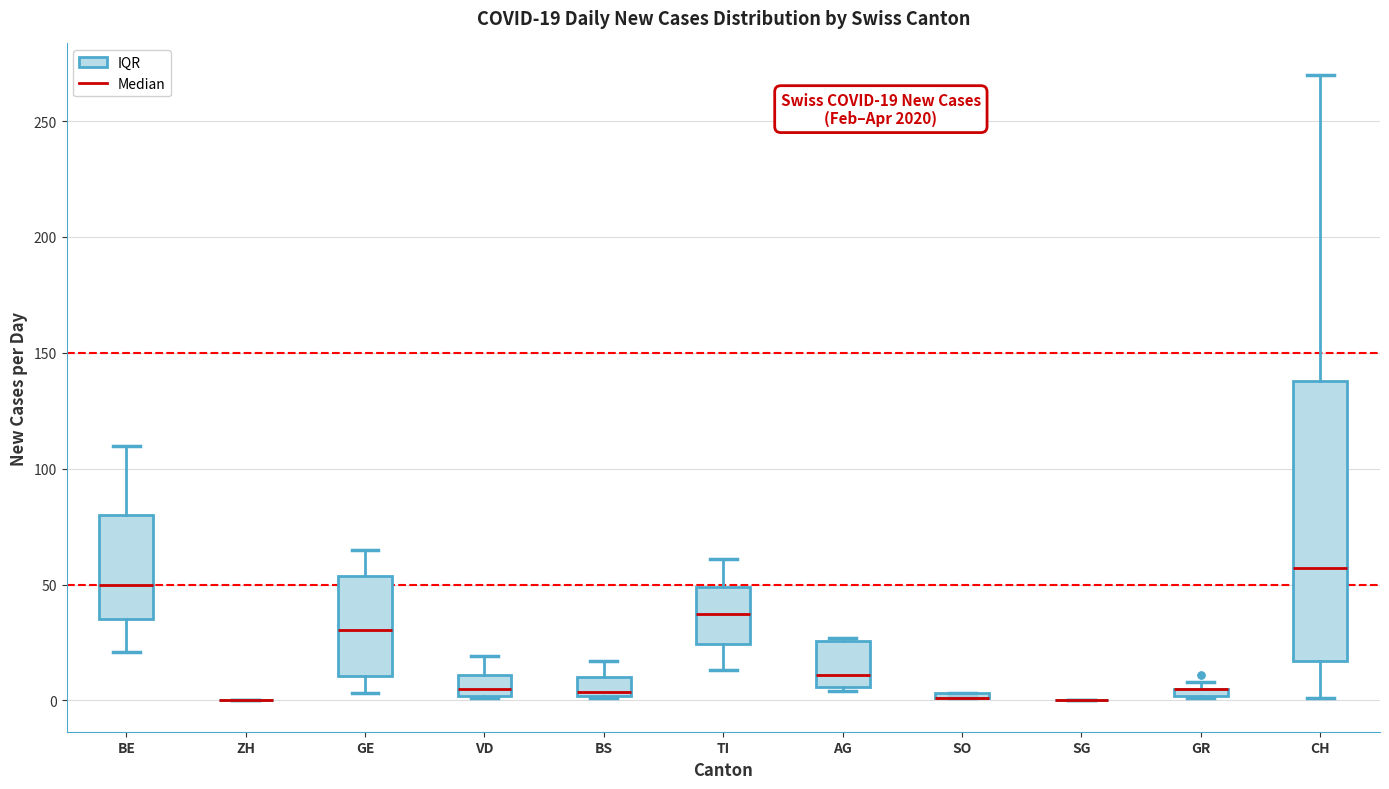

Which box is the tallest, from its lower edge to its upper edge?

CH